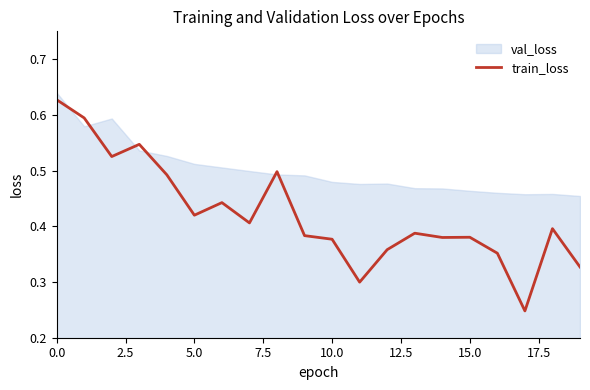

Reading left to right, what are all the values shown in this chart?

0.6	0.6	0.5	0.5	0.5	0.4	0.4	0.4	0.5	0.4	0.4	0.3	0.4	0.4	0.4	0.4	0.4	0.2	0.4	0.3